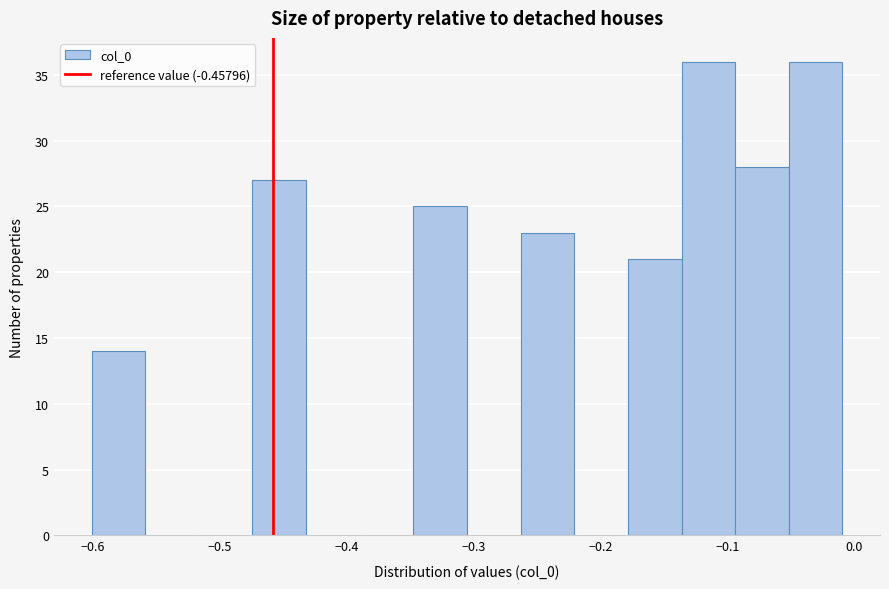

How tall is the bar that spans -0.47 to -0.43 on the x-axis? Neither the bar edges nor the heights are printed on the chart, so give them approximately, as read against the axes.

27